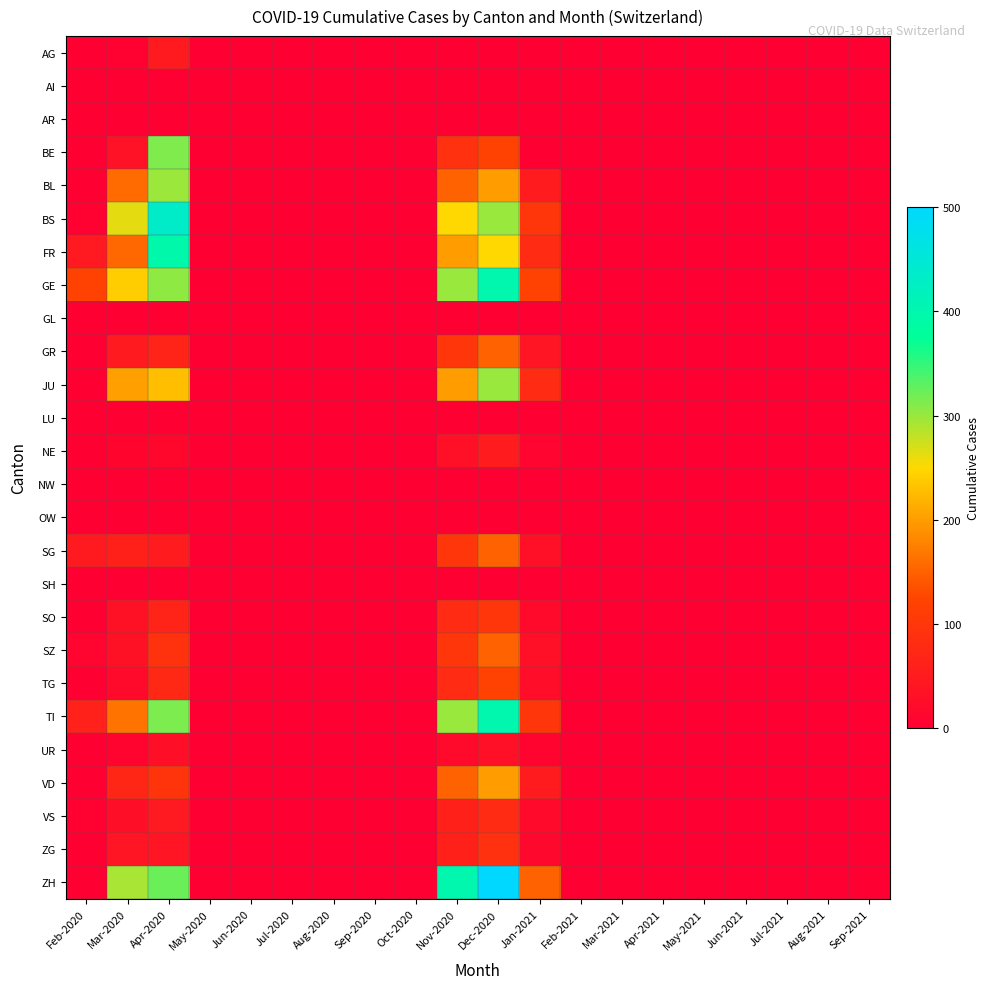

At Jul-2021, list the series in order from smallest to largest.

AG, AI, AR, BE, BL, BS, FR, GE, GL, GR, JU, LU, NE, NW, OW, SG, SH, SO, SZ, TG, TI, UR, VD, VS, ZG, ZH